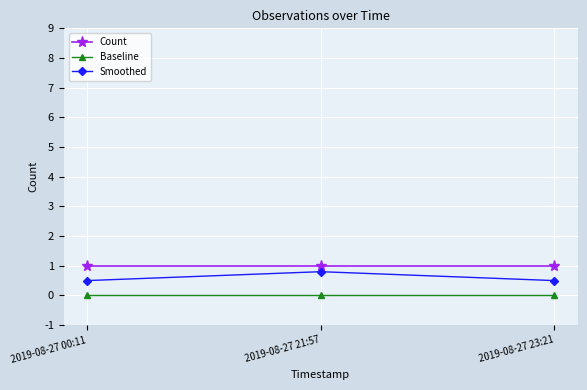

What position from the right is 2019-08-27 23:21?

1